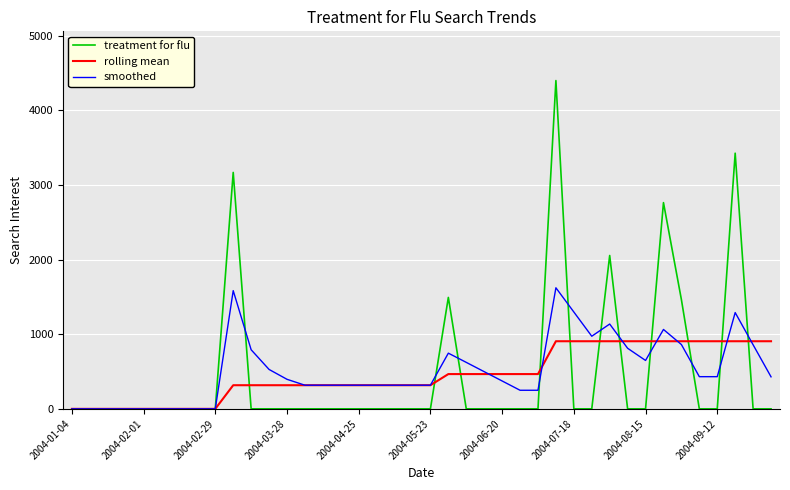

What is the highest value of the treatment for flu series?

4397.2